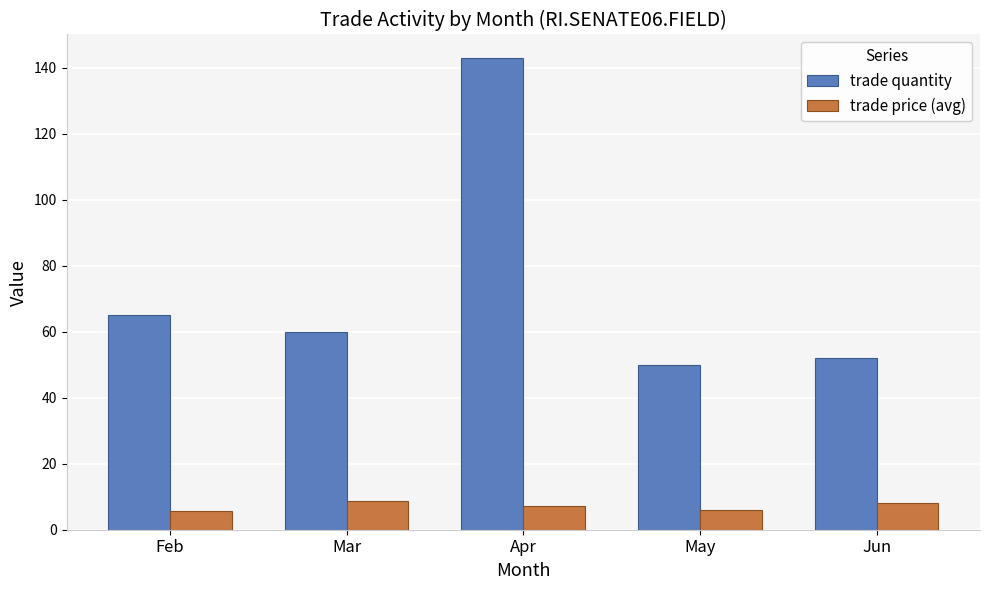

What is the value of the trade quantity bar at the 4th from the left?

50.0